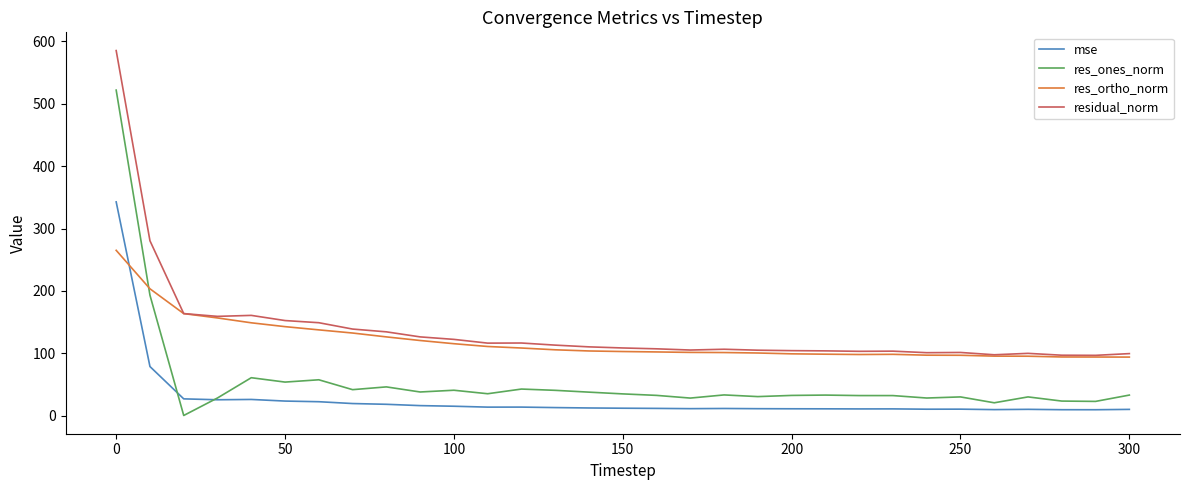

What is the greatest value displayed?

585.4